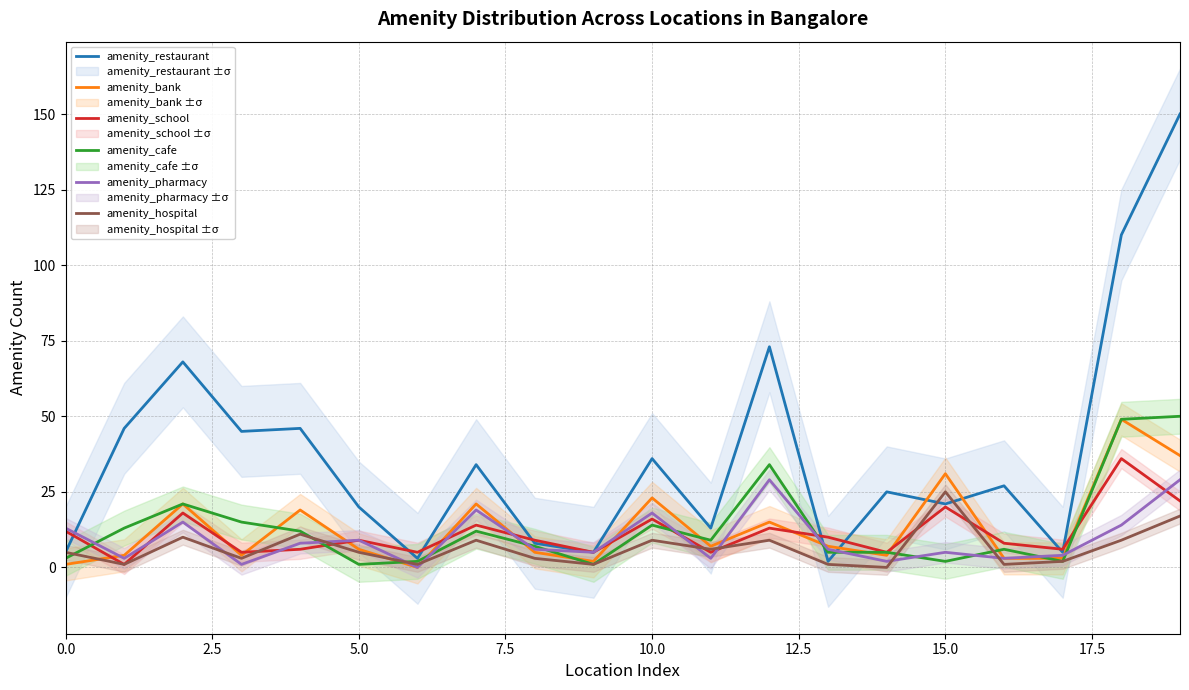

Is it true that amenity_restaurant equals 25 at 14?

True